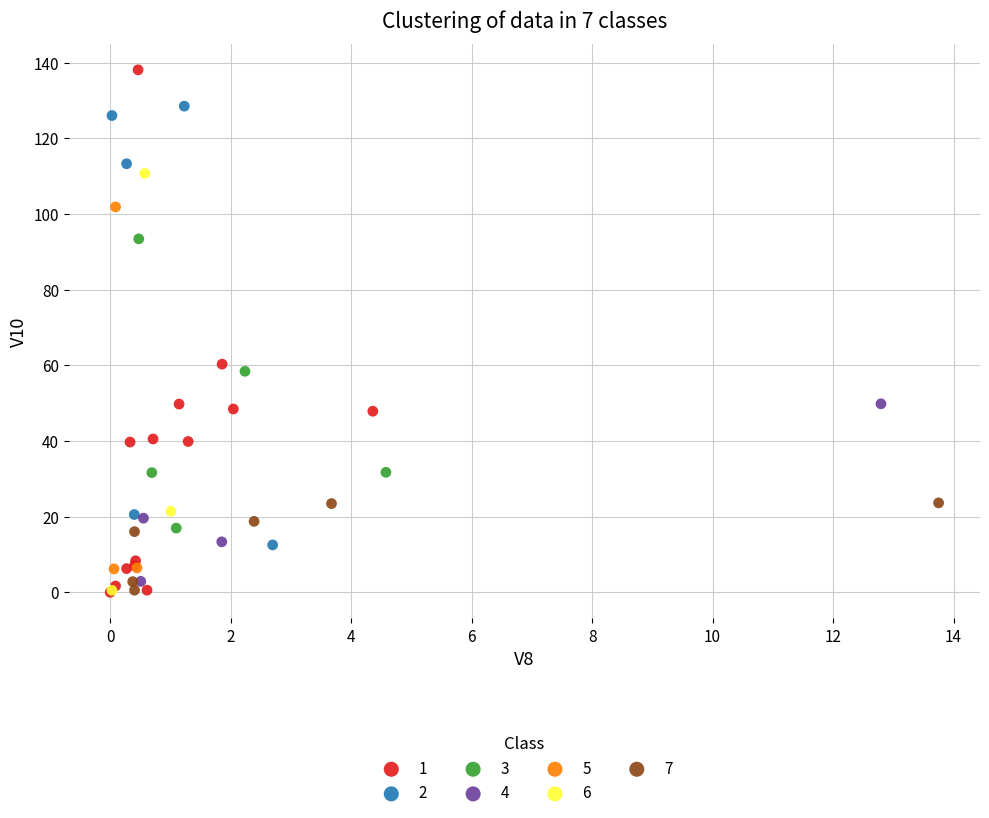

Which series has the widest spread of Y values?

1